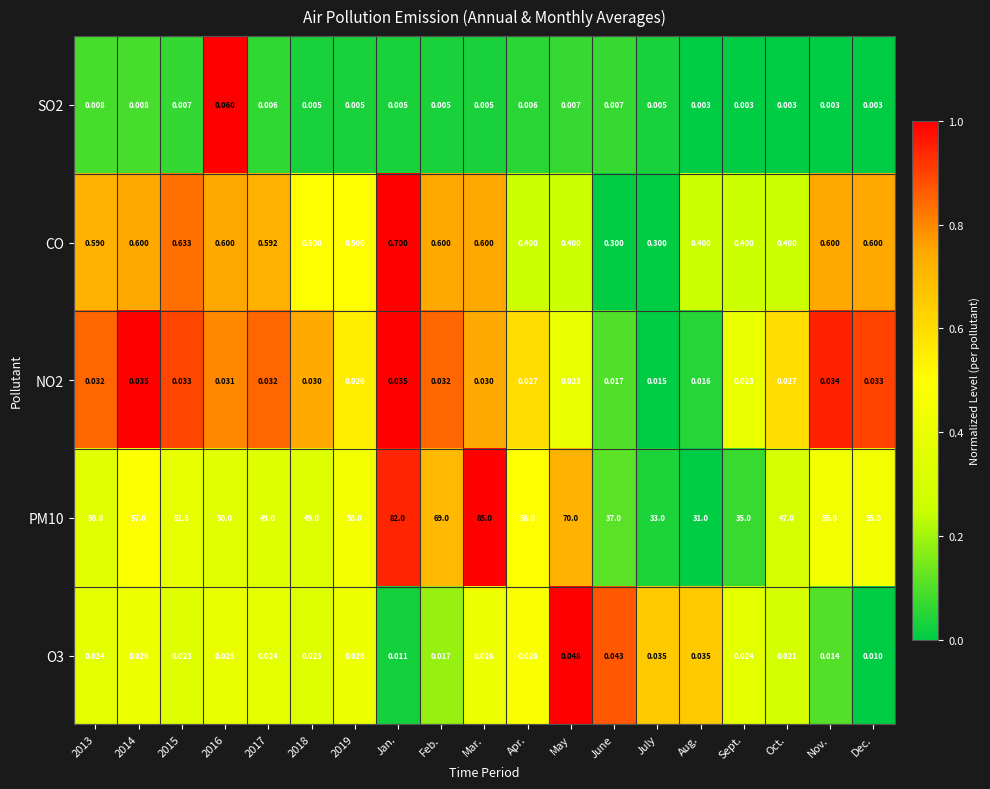

At which label does PM10 reach its minimum?

Aug.